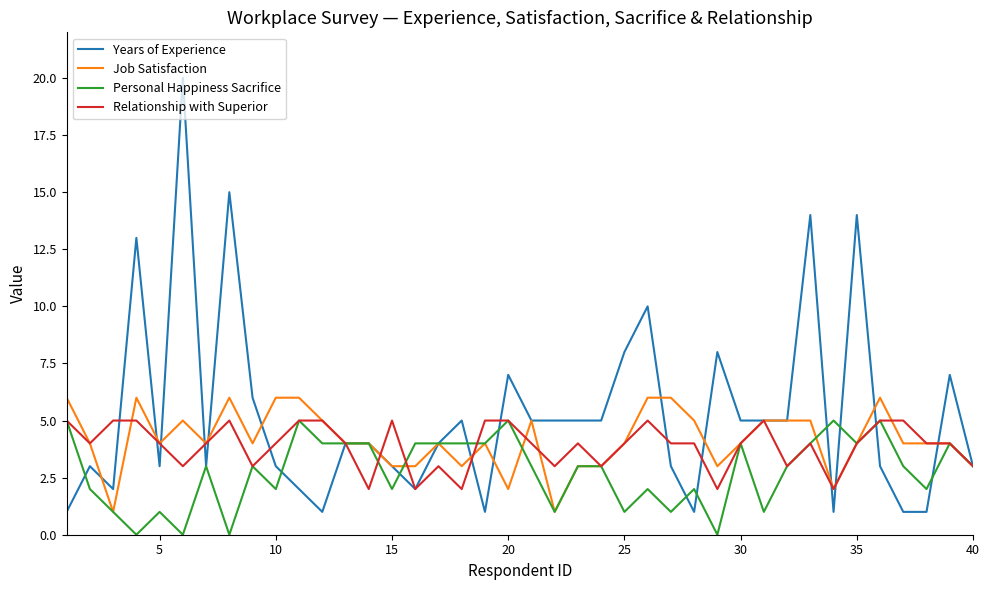

Which series has the largest total across all categories?

Years of Experience